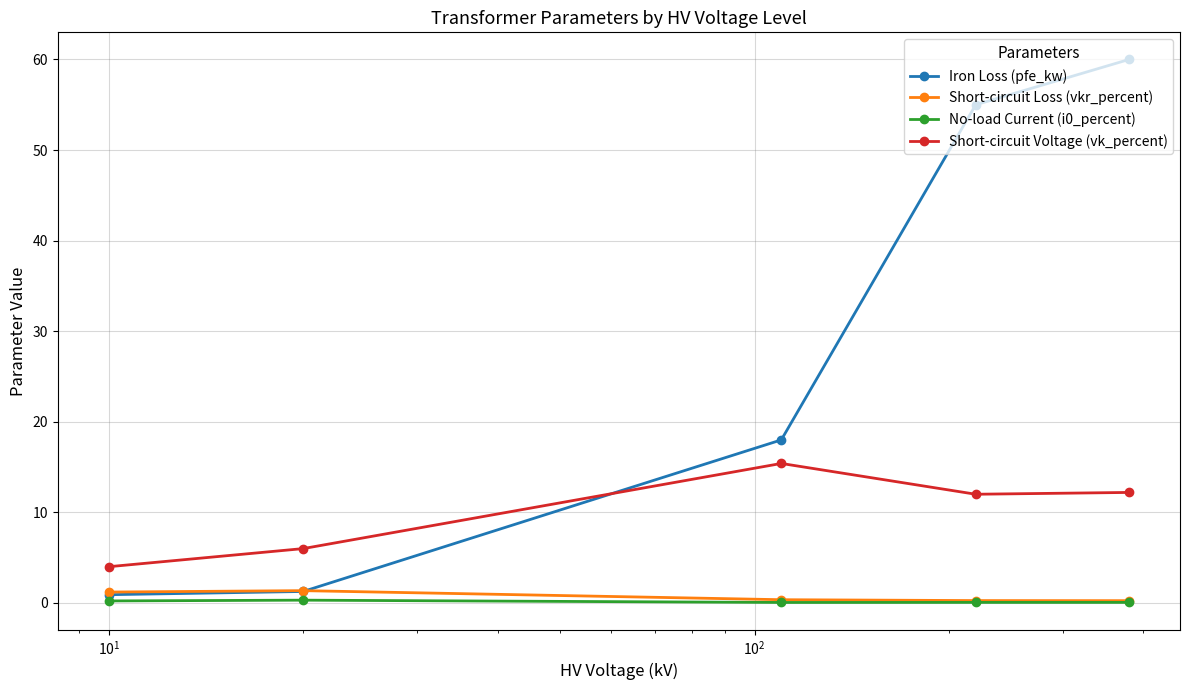

What is the sum of all Short-circuit Voltage (vk_percent) values?

49.6